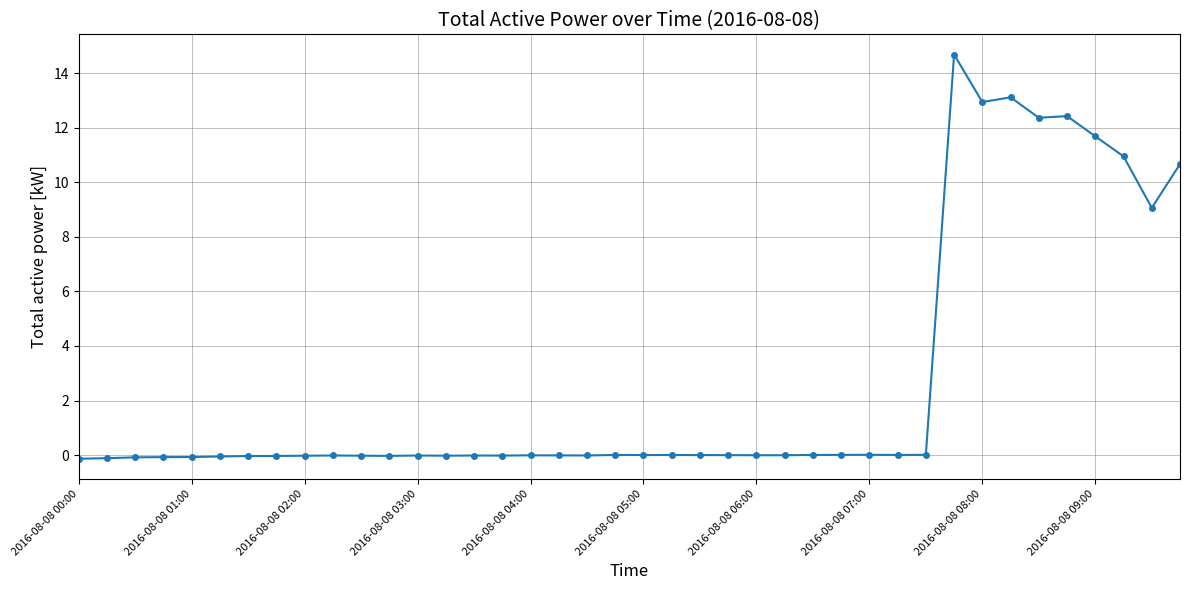

What is the difference between the maximum and minimum values?

14.8